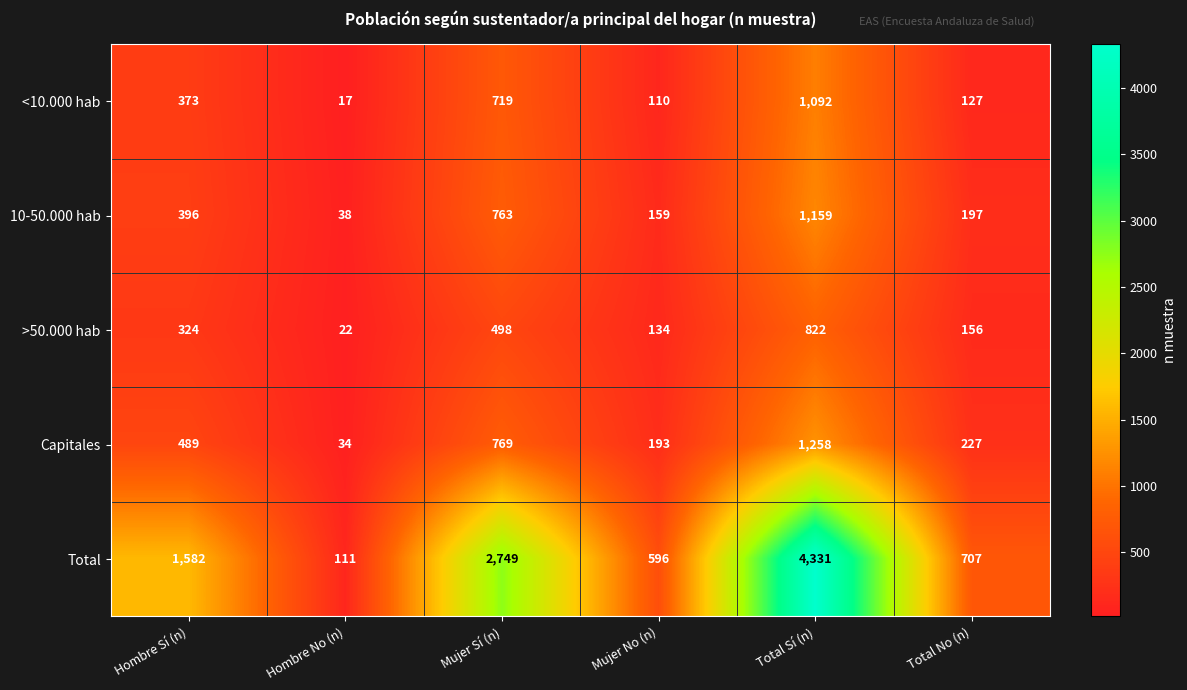

What is the total value across all series at Mujer No (n)?

1192